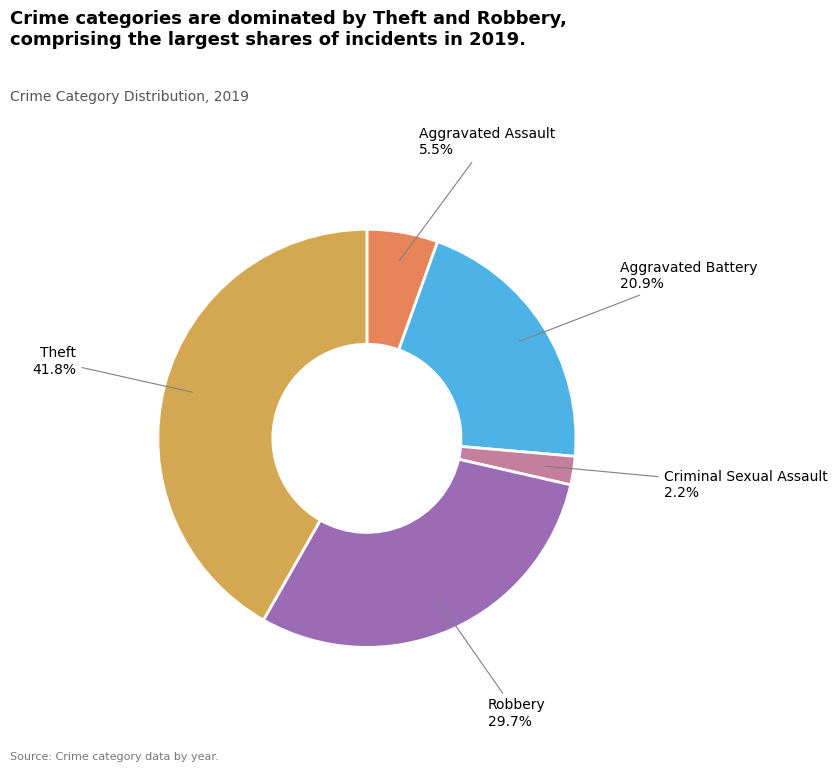

Is there any slice that represents more than half of the pie?

No